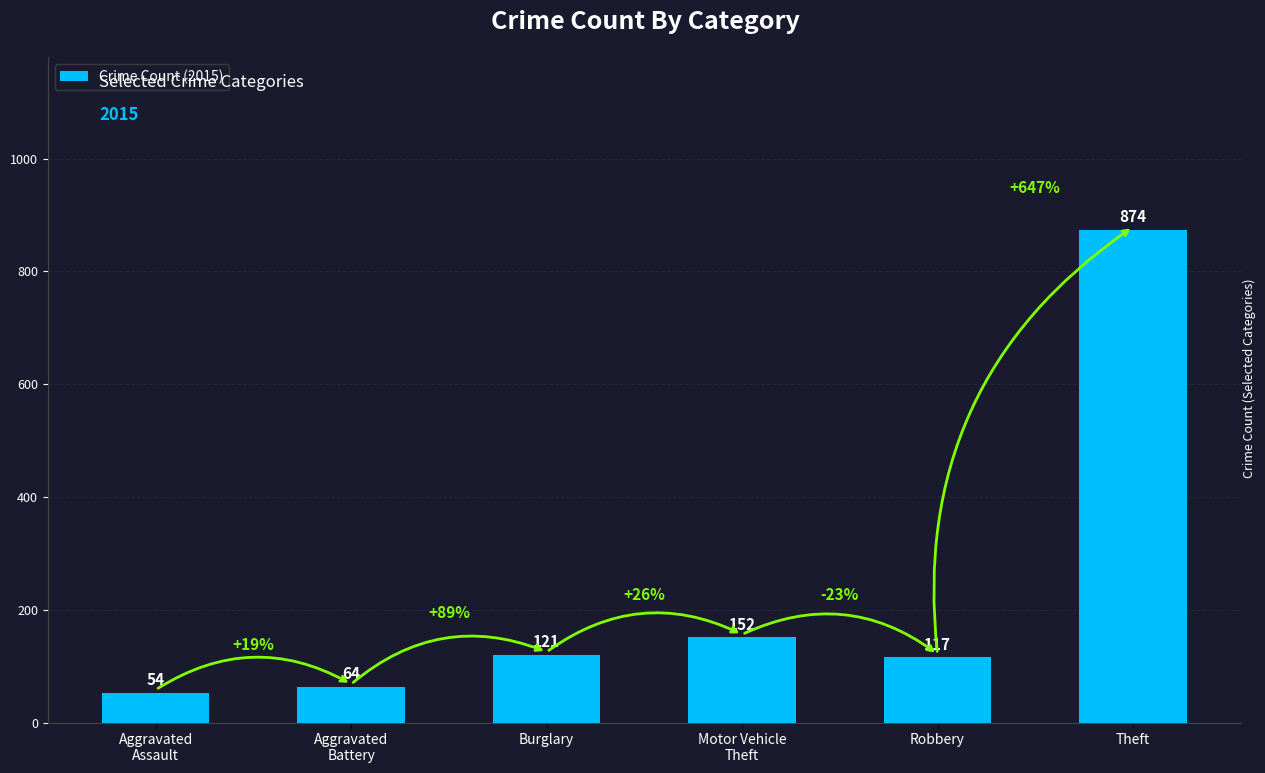

Which has a higher value, Aggravated
Assault or Theft?

Theft